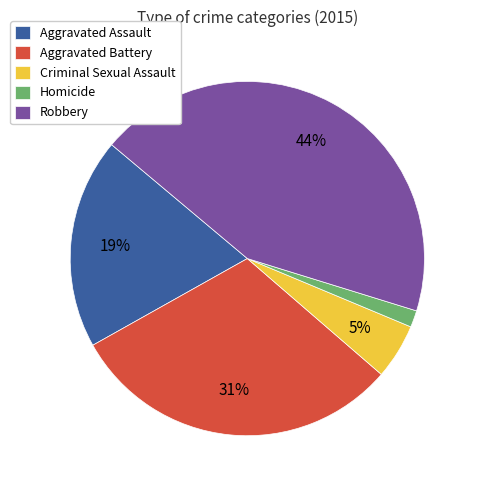

What is the ratio of the value at Criminal Sexual Assault to the value at Aggravated Battery?

0.2